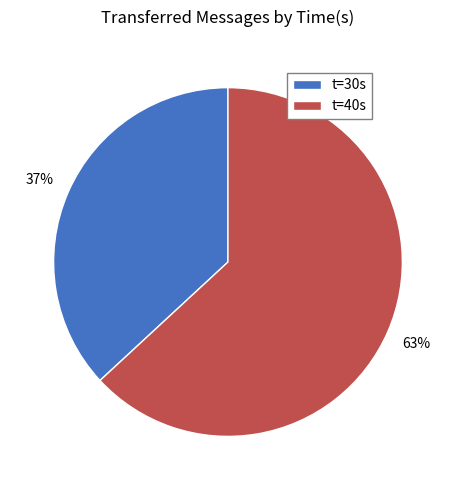

Is it true that t=30s is 37% of the pie?

True